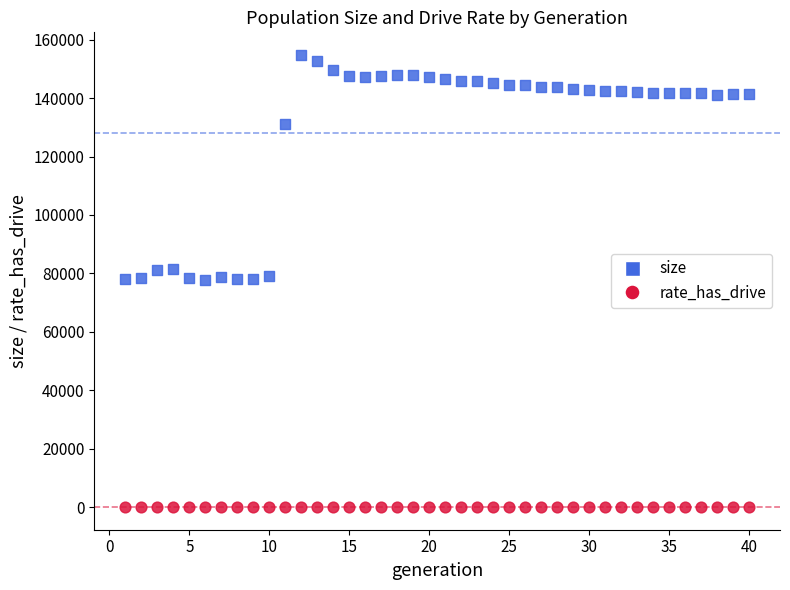

What are all the series names shown in the legend?

size, rate_has_drive